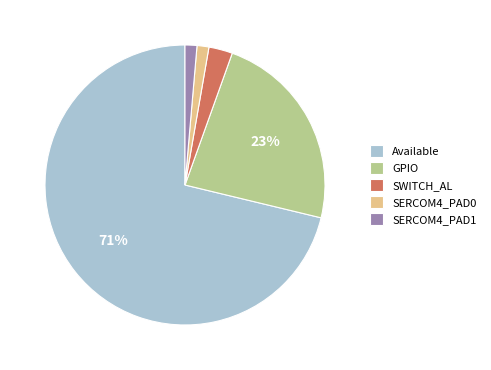

Is it true that SERCOM4_PAD0 is 13% of the pie?

False